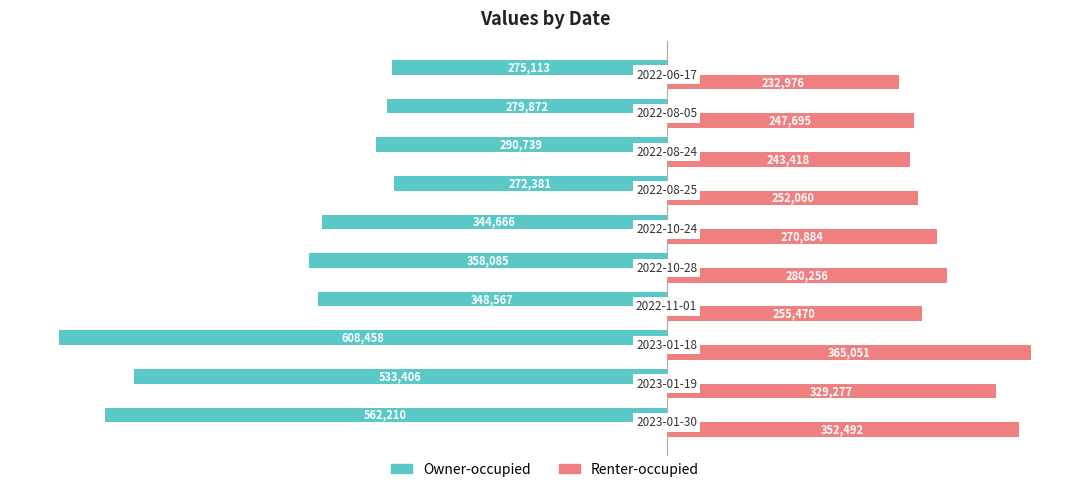

List the series in order of their peak value, lowest first.

Owner-occupied, Renter-occupied